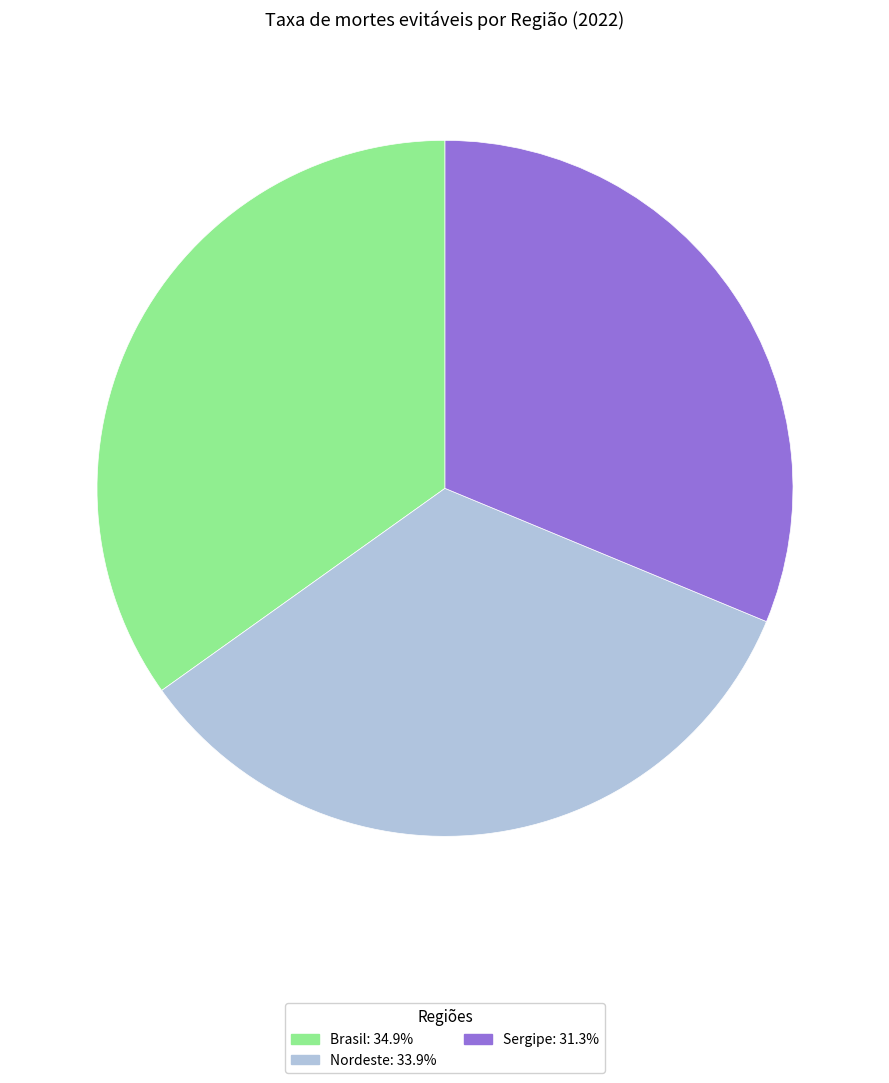

Combined, do Sergipe: 31.3% and Nordeste: 33.9% account for over 50%?

Yes